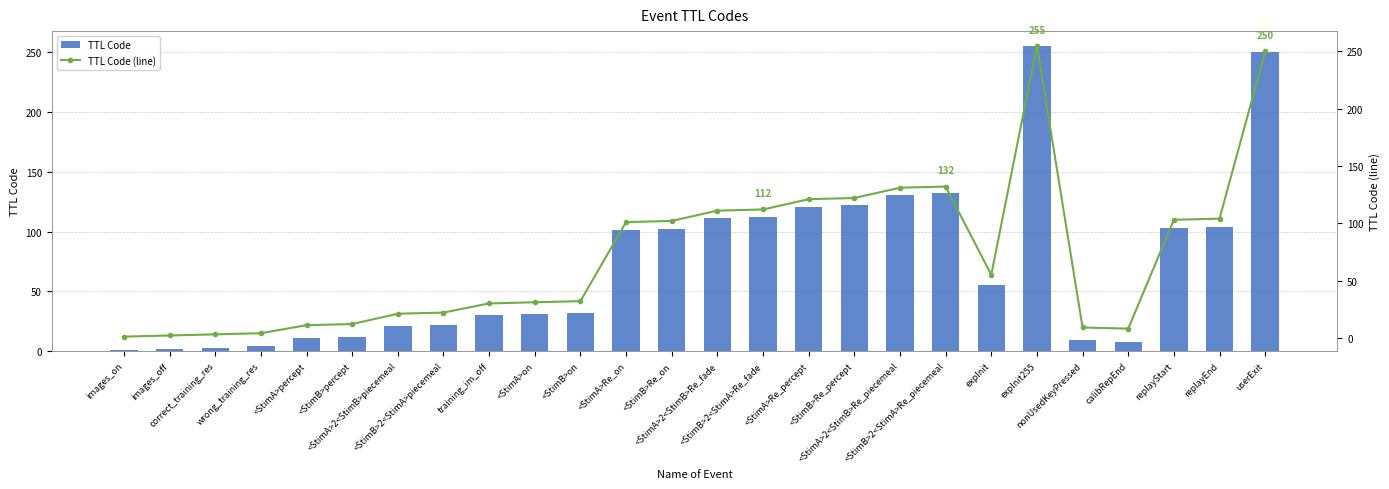

How many distinct data groups are displayed?

2